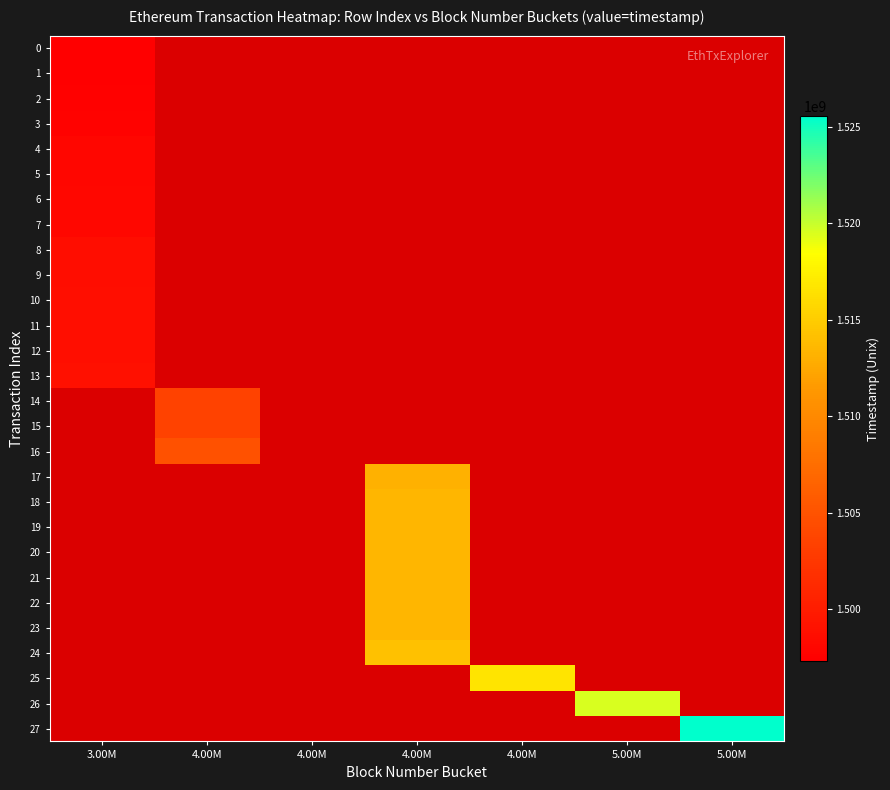

Is the value of 23 at 4.00M greater than the value of 2 at 5.00M?

No